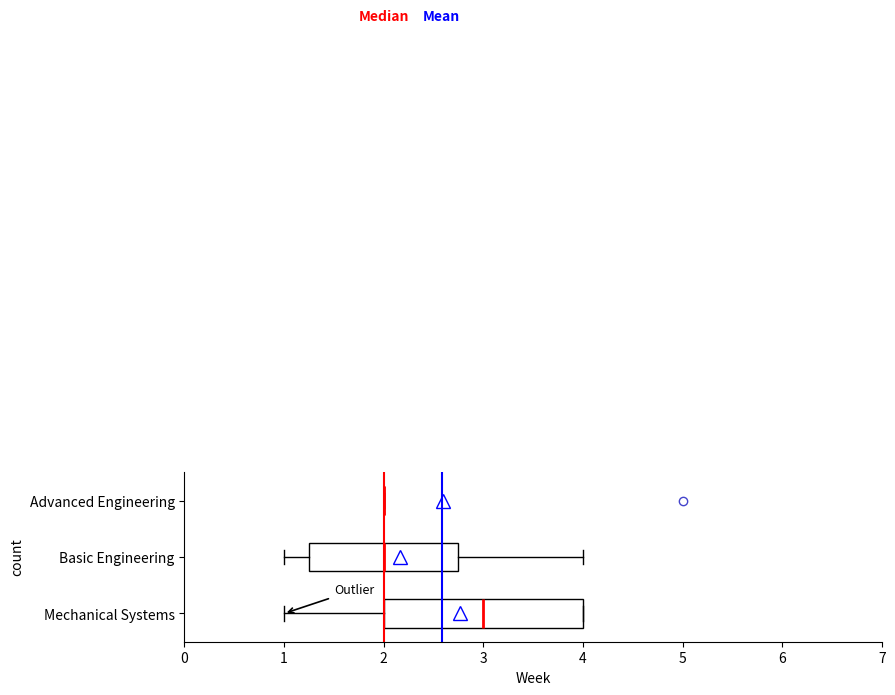

Reading bottom to top, transcribe this box plot: for each box, give where its median line is, the range the box spans, and where its two whiskers end, as read against the x-axis. The values are not printed on the chart, so give them approximately, as read against the axis.

Mechanical Systems: median 3.0, box 2.0 to 4.0, whiskers 1.0 to 4.0
Basic Engineering: median 2.0, box 1.3 to 2.8, whiskers 1.0 to 4.0
Advanced Engineering: box collapsed to a line at 2.0, whiskers 2.0 to 2.0